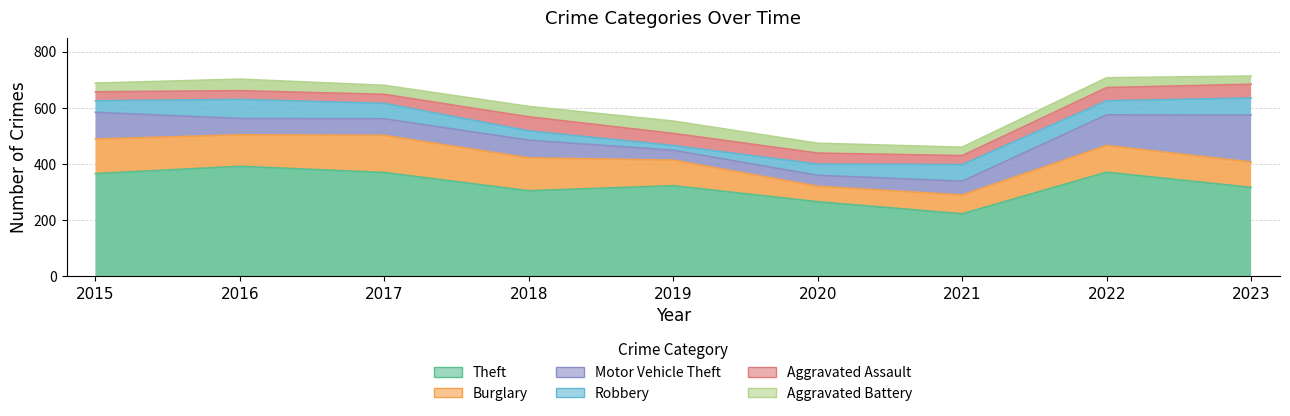

List the labels in order of Aggravated Battery value, smallest first.

2023, 2021, 2015, 2017, 2020, 2022, 2018, 2016, 2019